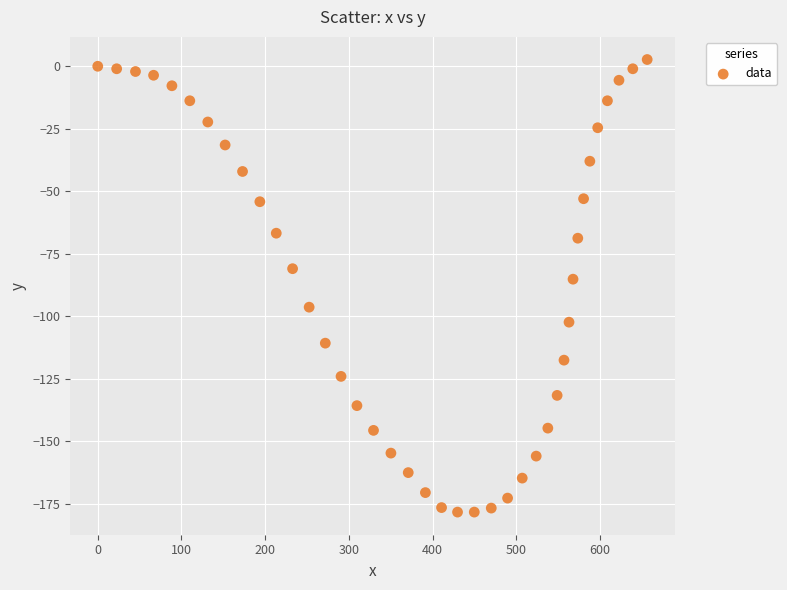

What is the range of Y values (max minus min)?

181.1